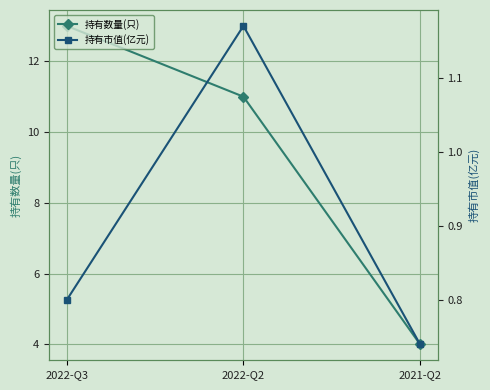

The 持有数量(只) series shows 4.7 at 2022-Q3. True or false?

False